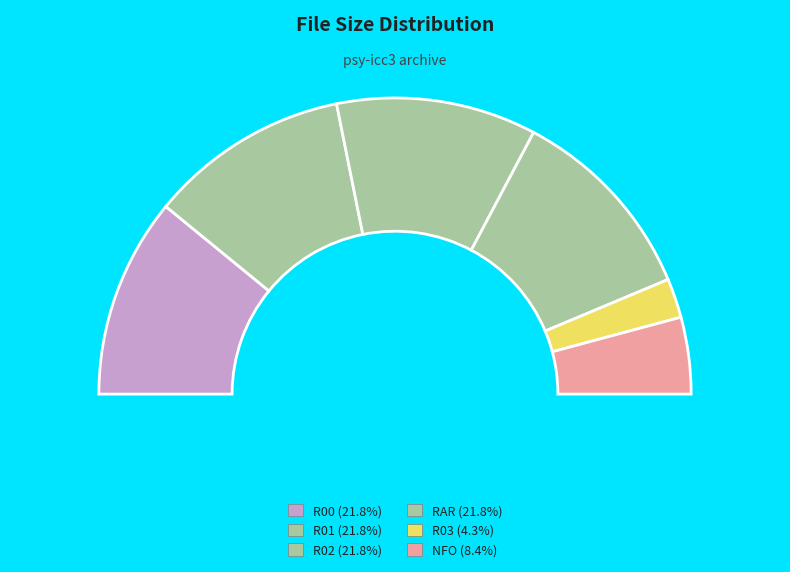

Is it true that /psy-icc3.r00 is 15% of the pie?

False